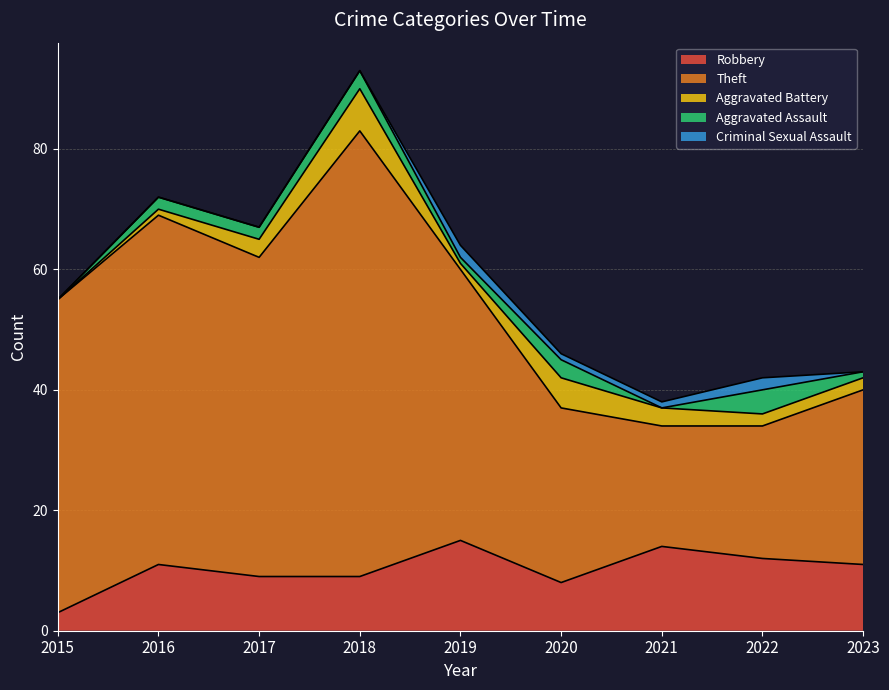

At which category does the chart reach its minimum across all series?

2015